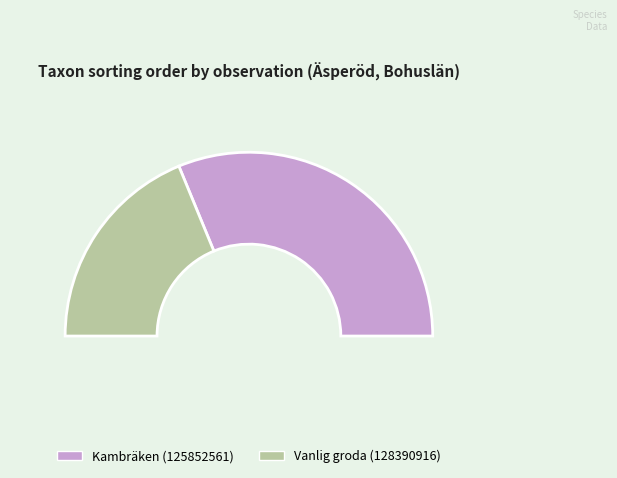

True or false: Vanlig groda (128390916) accounts for 38% of the total.

True